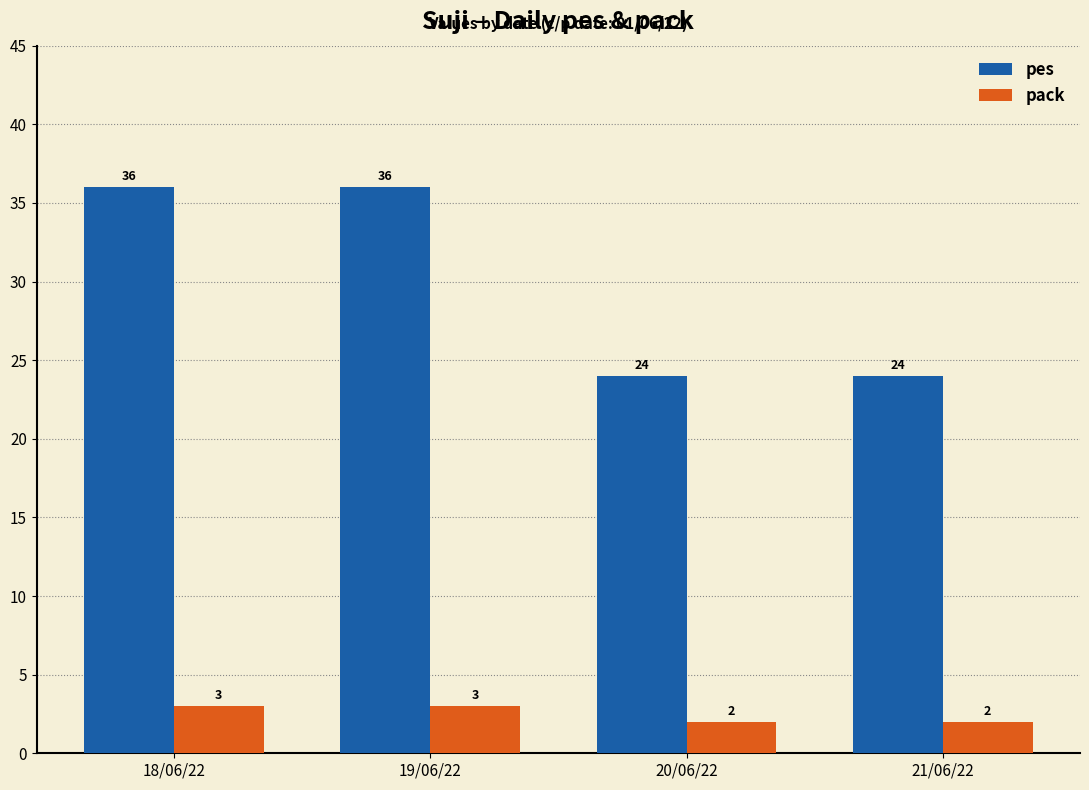

Is it true that pack equals 3 at 18/06/22?

True